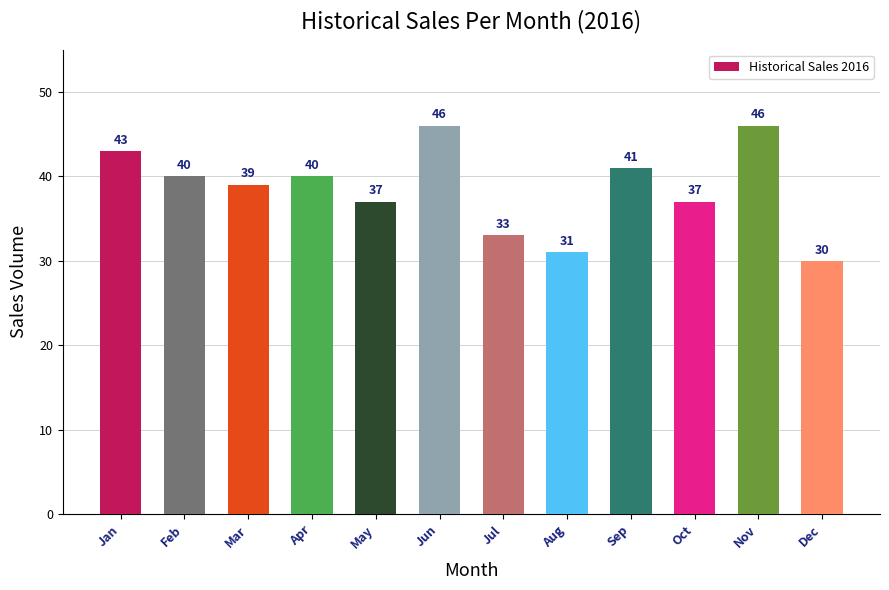

How many data points are less than 40?

6